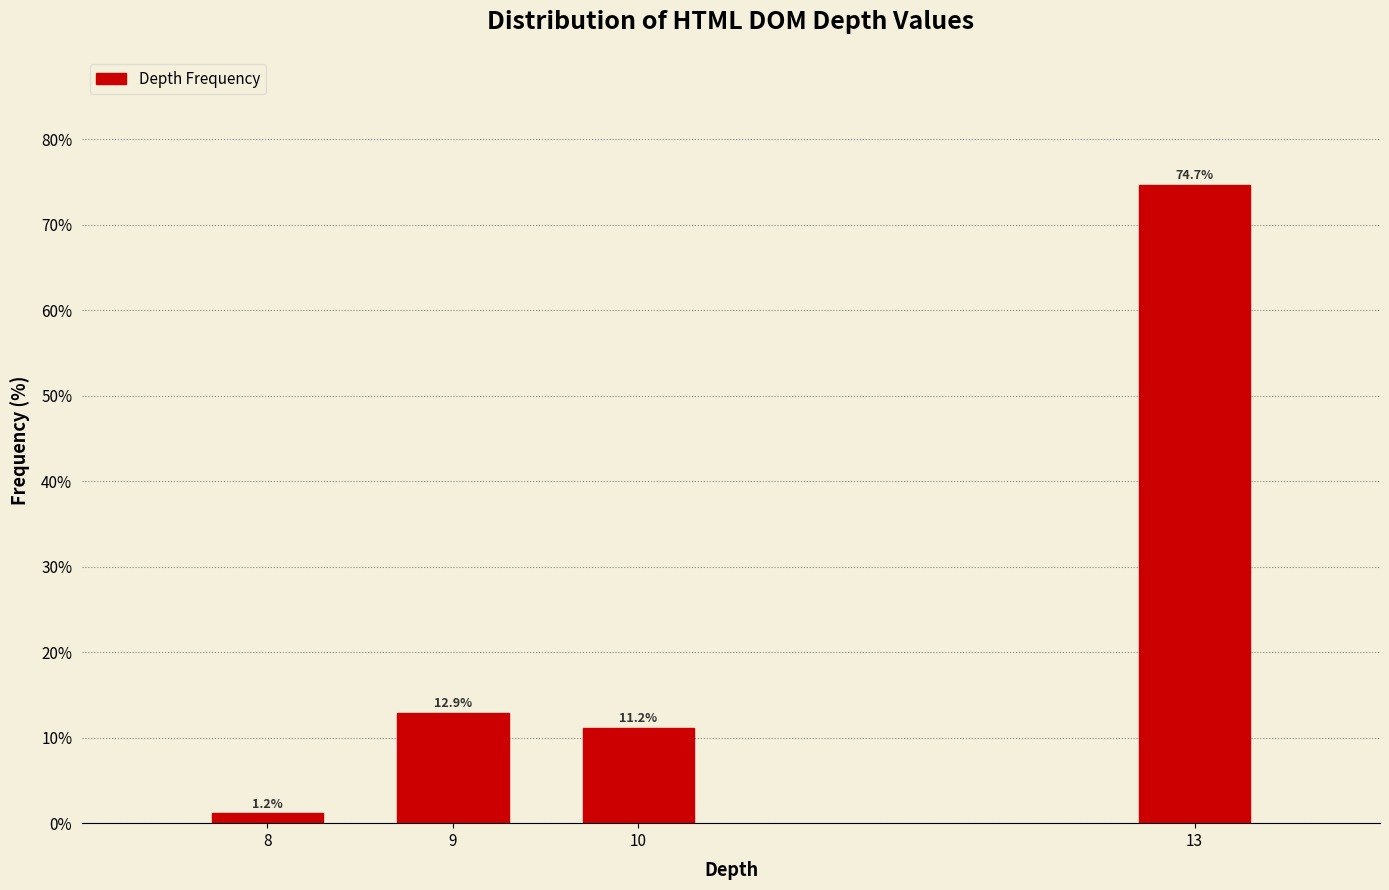

Reading left to right, extract all data points from this chart.

8=1.2	9=12.9	10=11.2	13=74.7